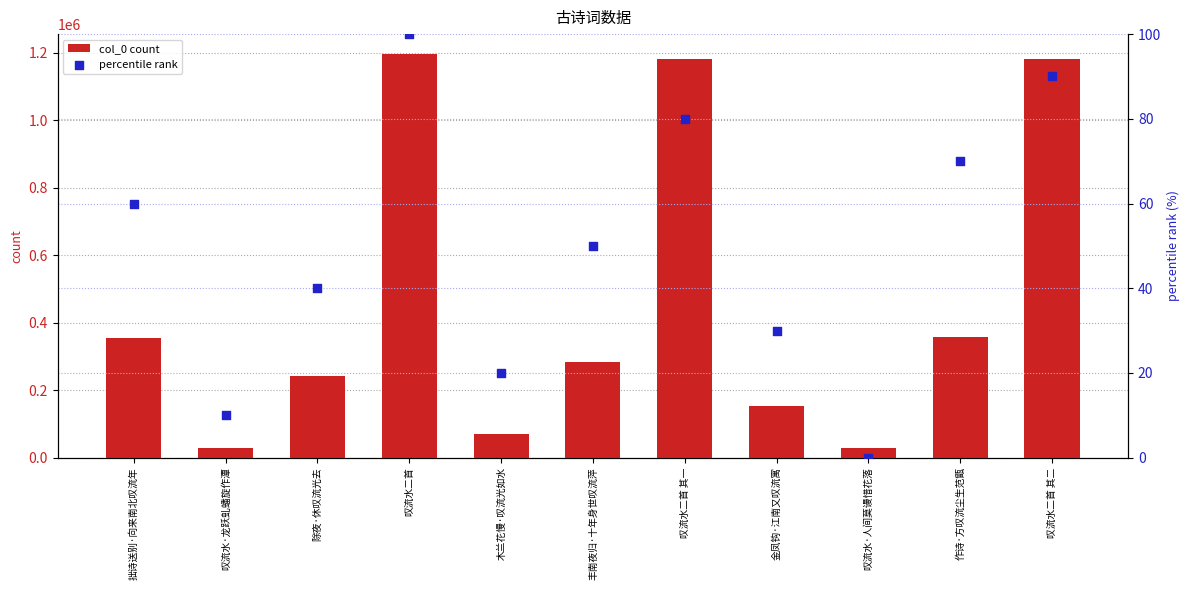

Which series has the largest total across all categories?

col_0 count